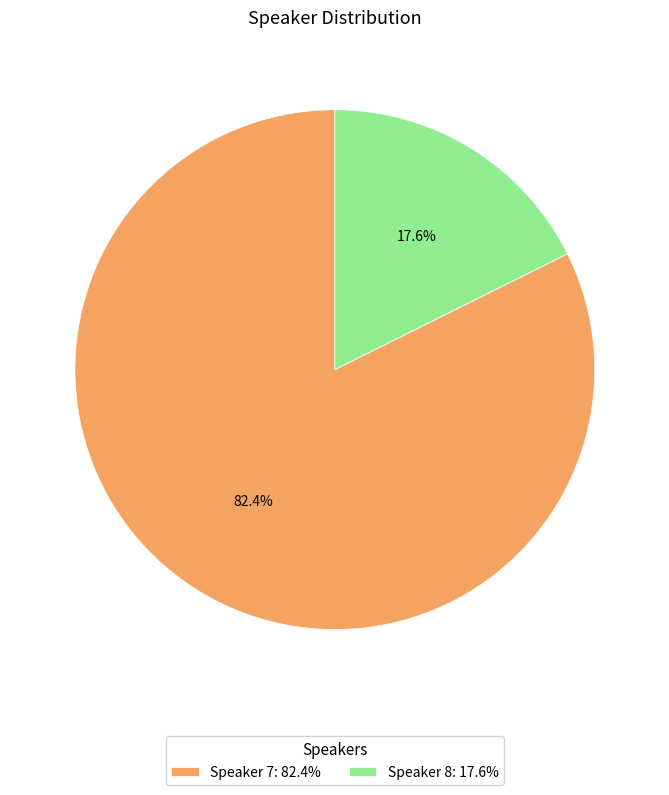

What is the smallest slice in the pie chart?

Speaker 8